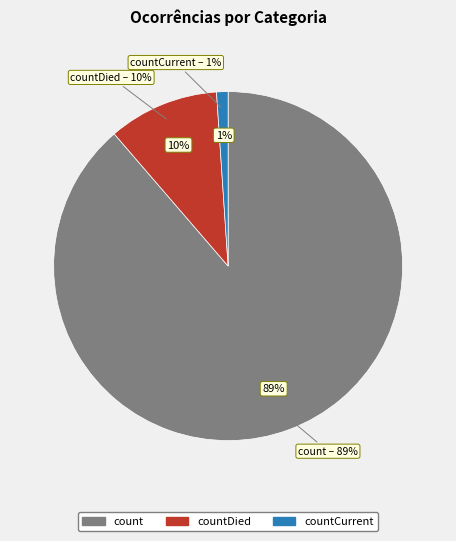

Approximately how many times larger is the value at countDied compared to count?

0.1